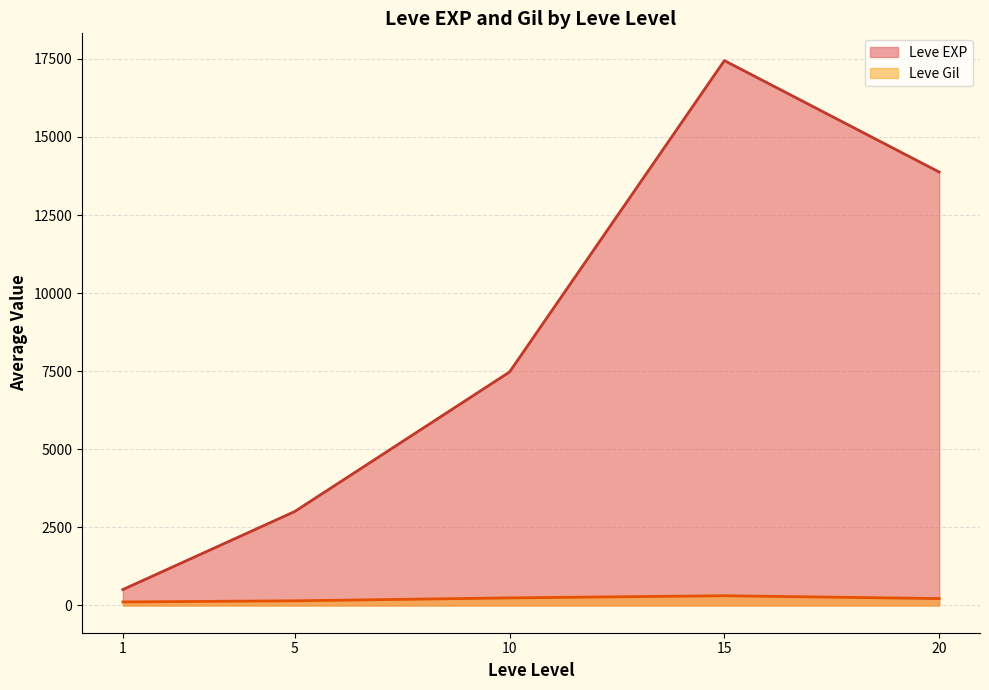

Which series has the largest range (max minus min)?

Leve EXP